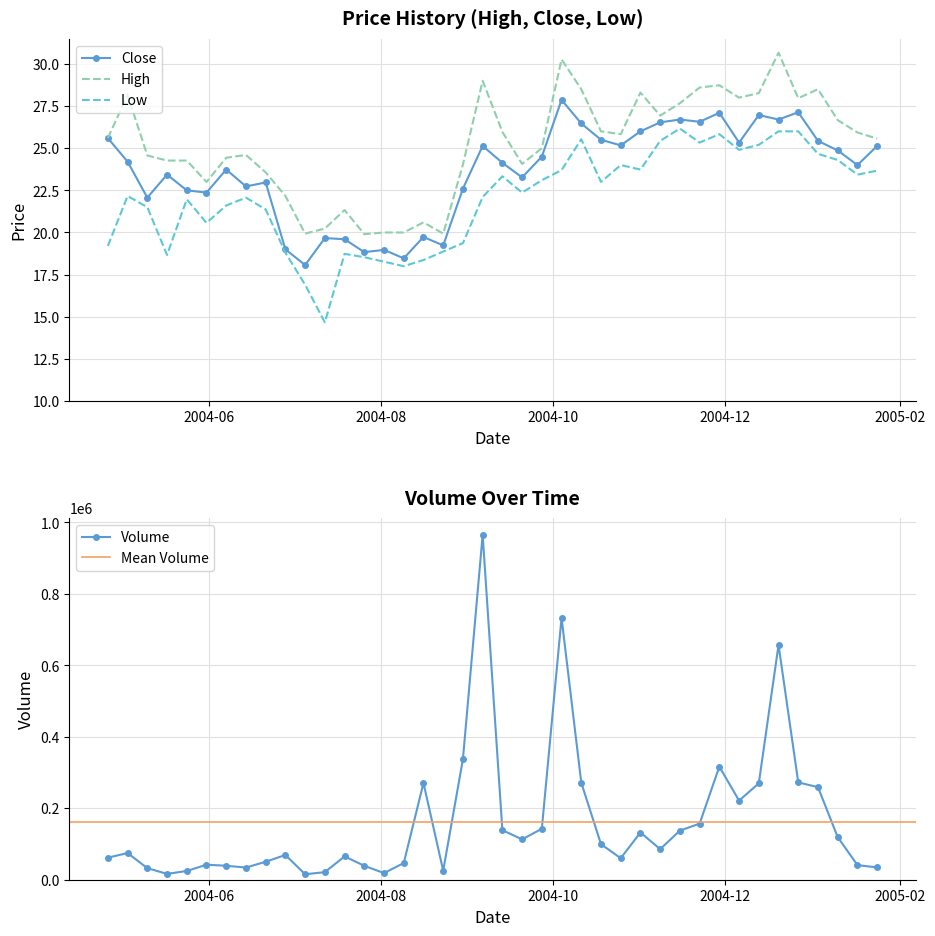

Which has a higher value, 2004-07-12 or 2004-06-21?

2004-06-21